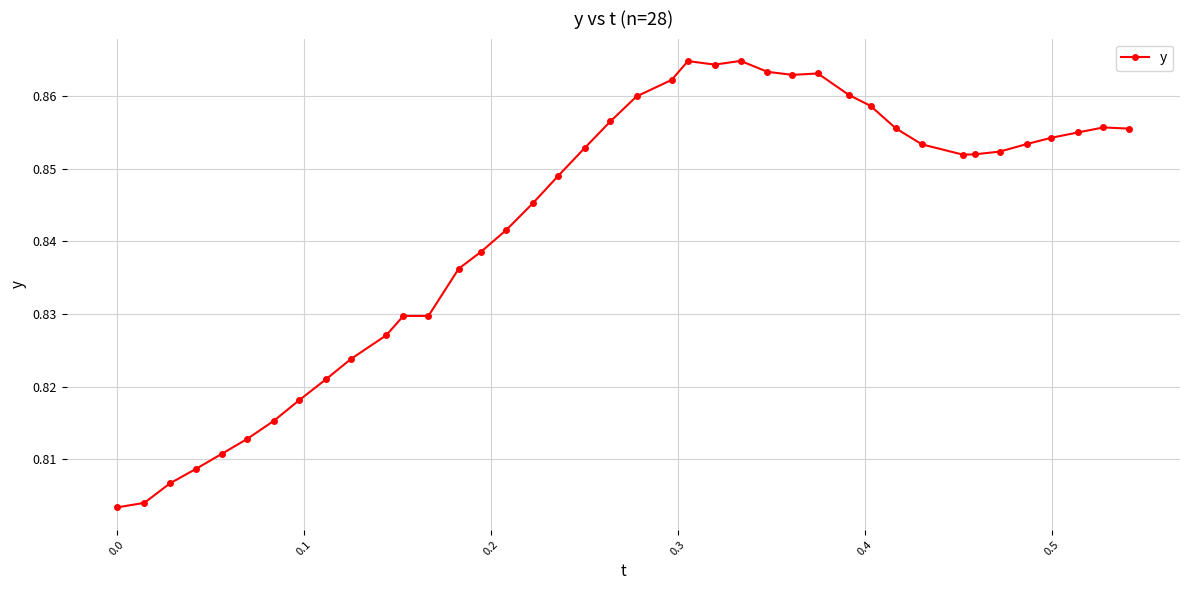

True or false: there are more than 1 points higher than both neighbors.

True